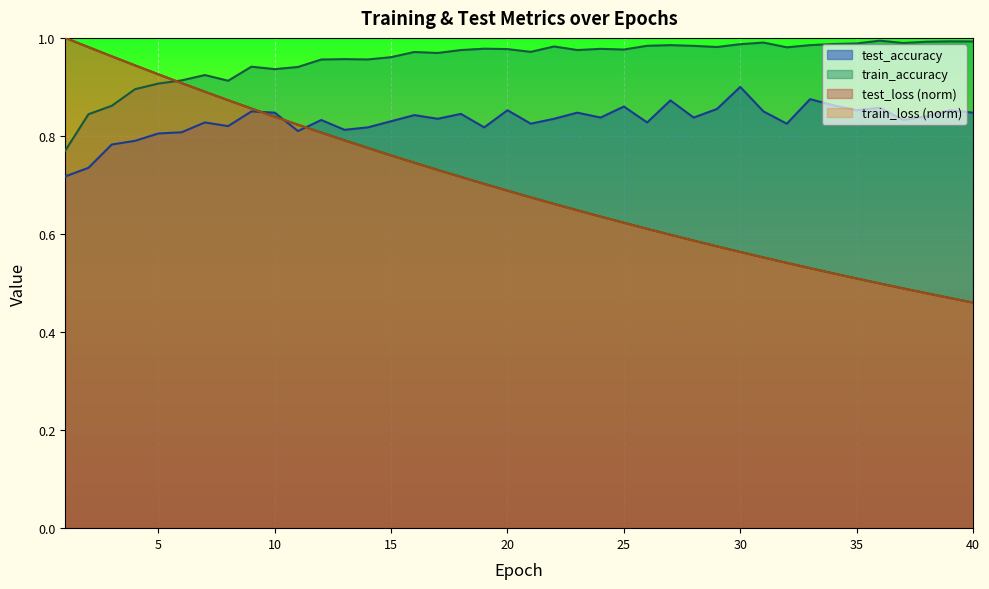

What are all the series names shown in the legend?

test_accuracy, train_accuracy, test_loss (norm), train_loss (norm)